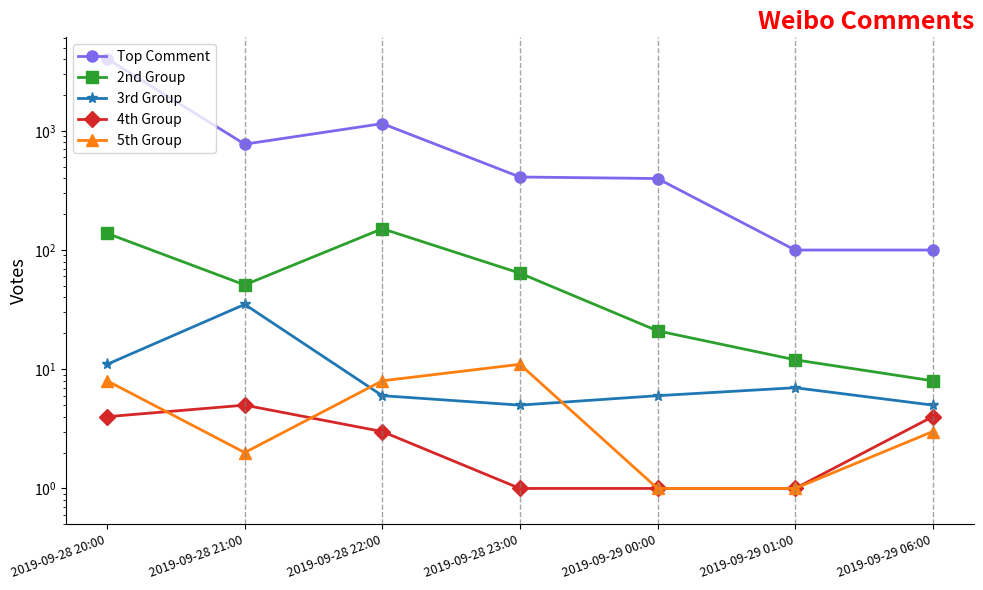

Reading right to left, list all the values displayed in this chart.

Top Comment: 100	100	398	410	1150	773	4020
2nd Group: 8	12	21	64	151	51	138
3rd Group: 5	7	6	5	6	35	11
4th Group: 4	1	1	1	3	5	4
5th Group: 3	1	1	11	8	2	8